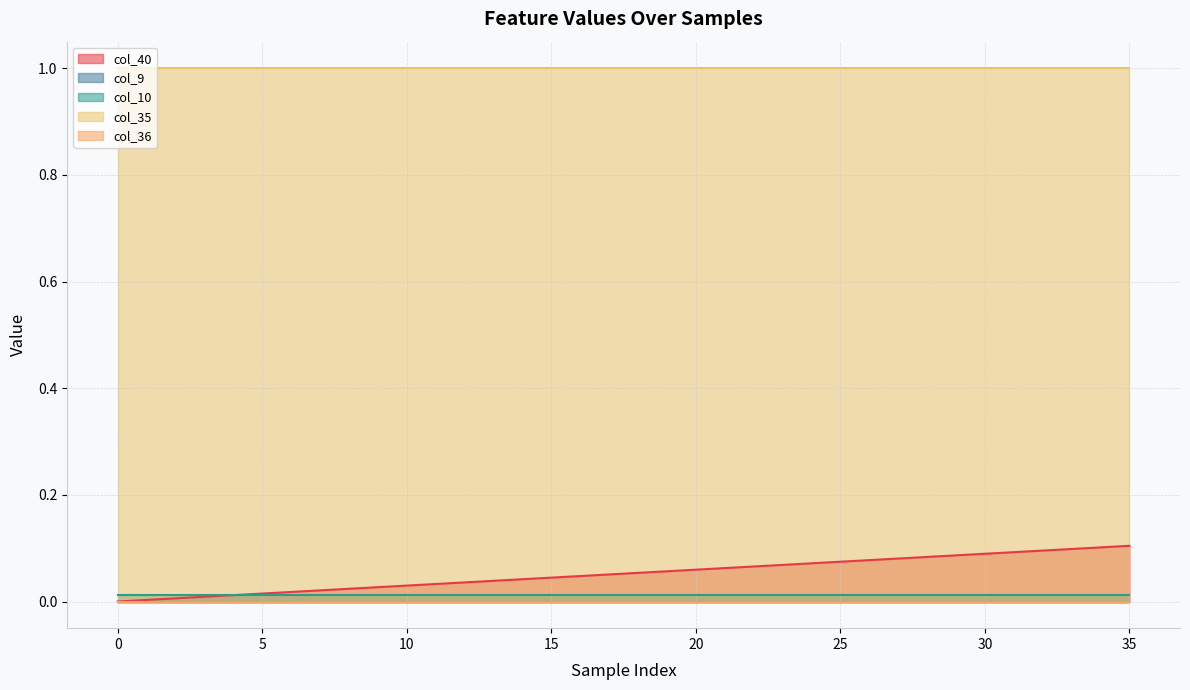

What is the sum of all col_10 values?

0.4